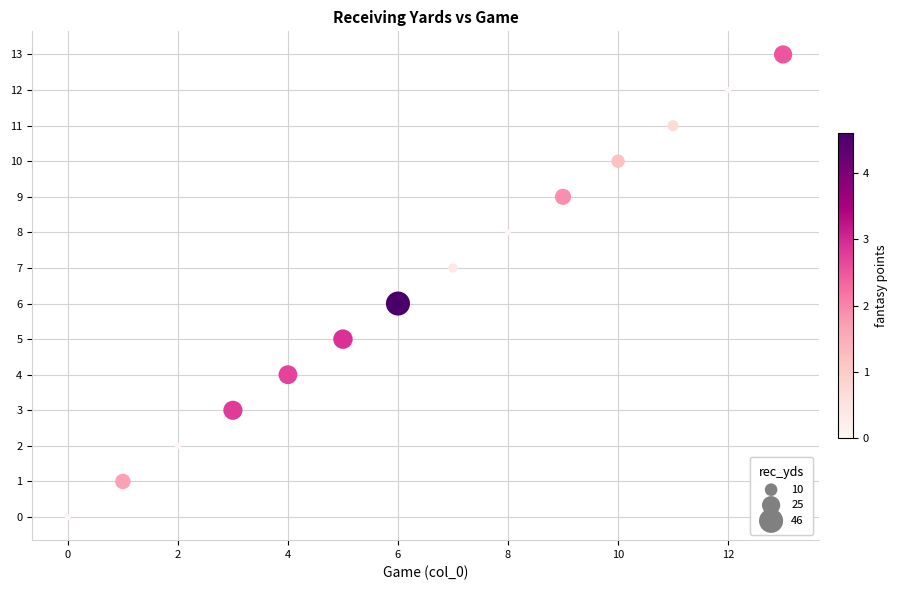

What is the range of Y values (max minus min)?

13